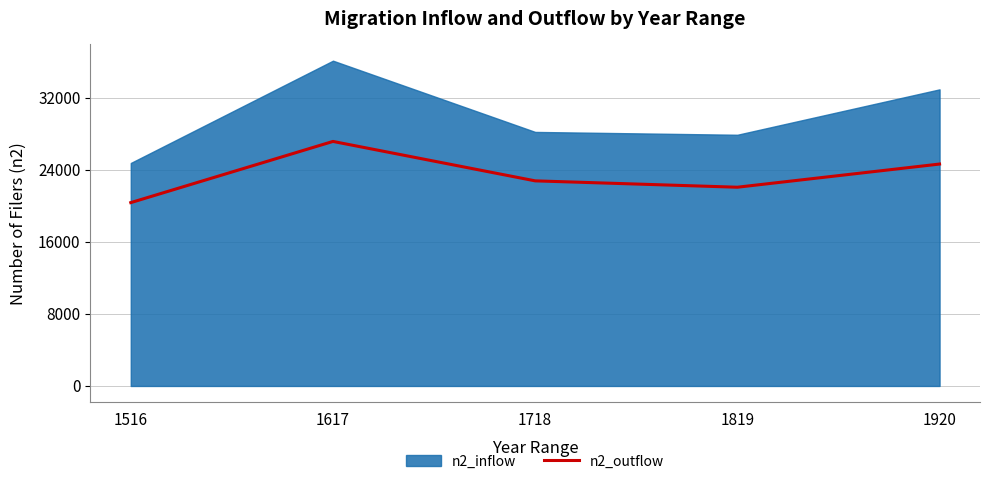

Which category has the lowest value in the n2_outflow series?

1516